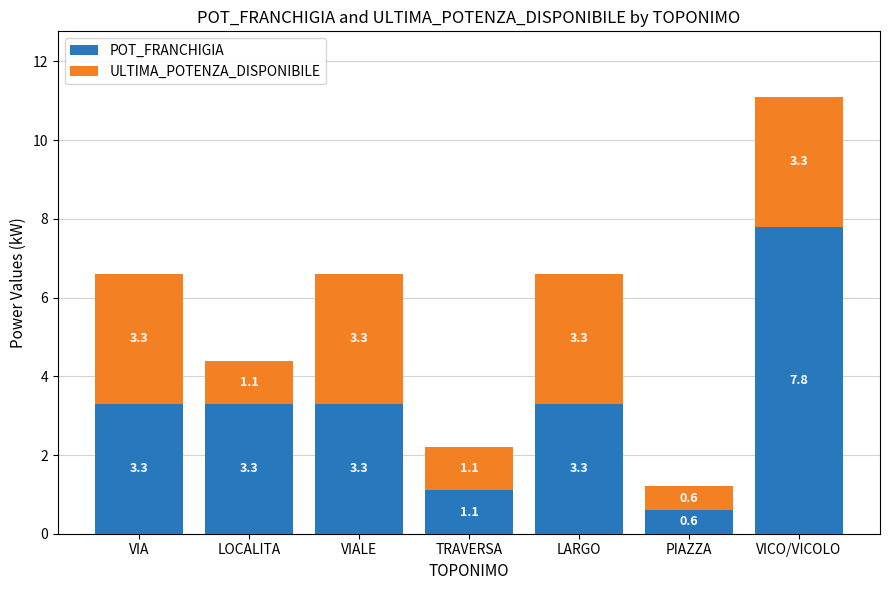

The POT_FRANCHIGIA series shows 5.0 at LOCALITA. True or false?

False